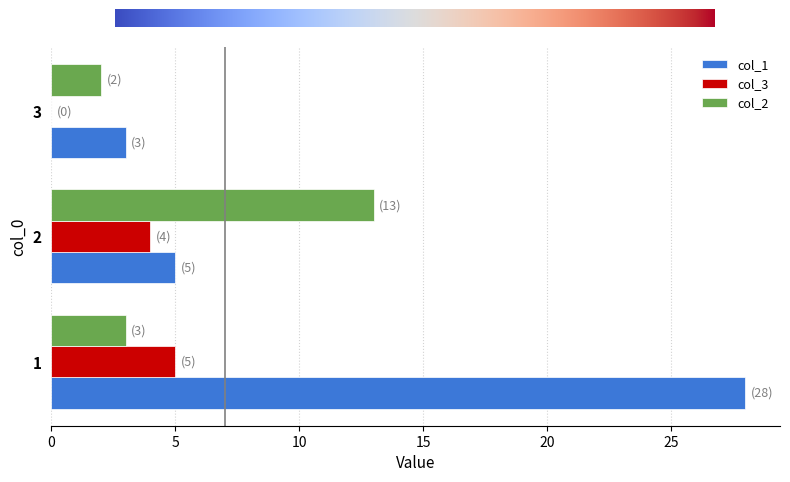

What is the sum of the col_3 values at 3 and 1?

5